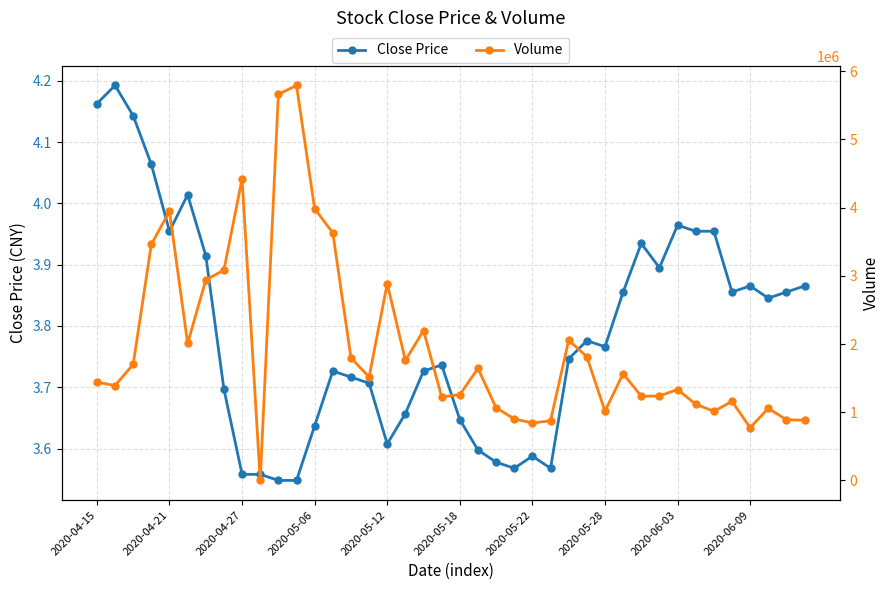

True or false: Close Price has more than 0 interior local peaks.

True